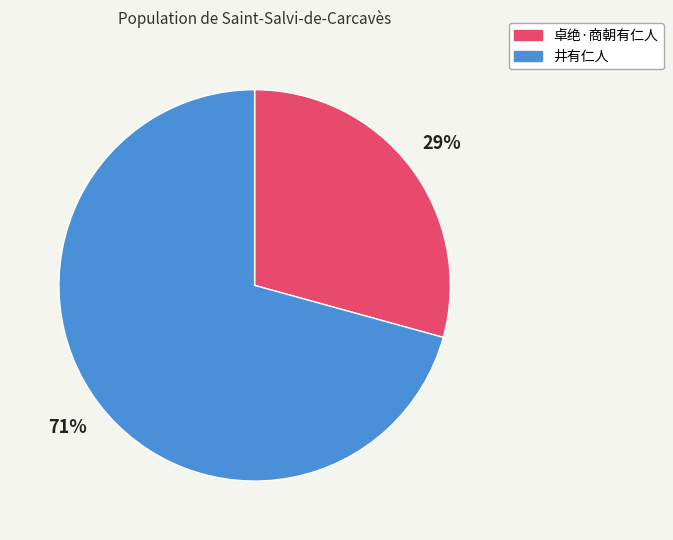

Is 井有仁人 the majority of the pie?

Yes